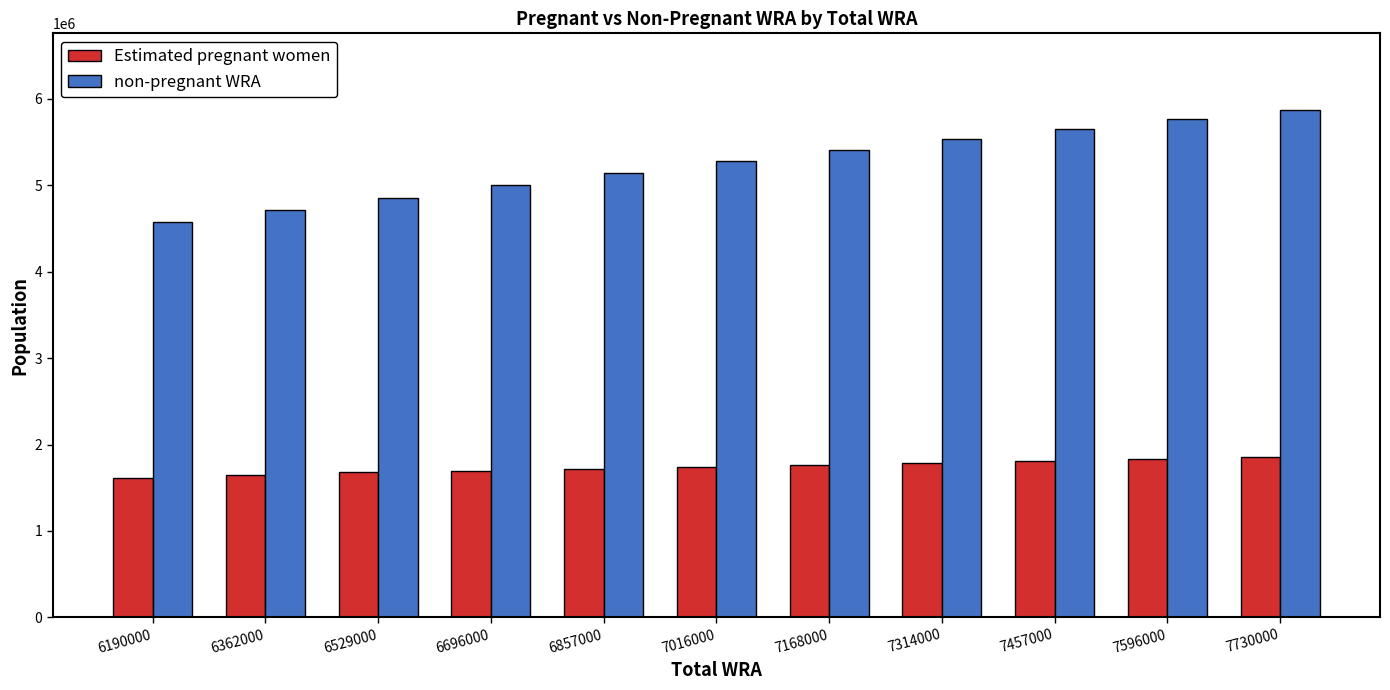

Read the non-pregnant WRA value at 7168000.

5404996.6